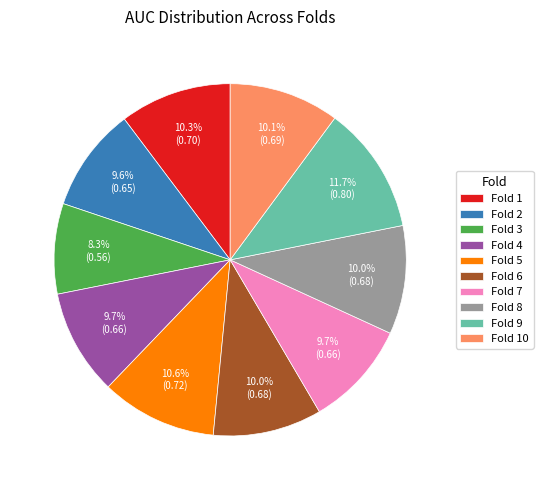

Does Fold 4 account for over 50% of the chart?

No